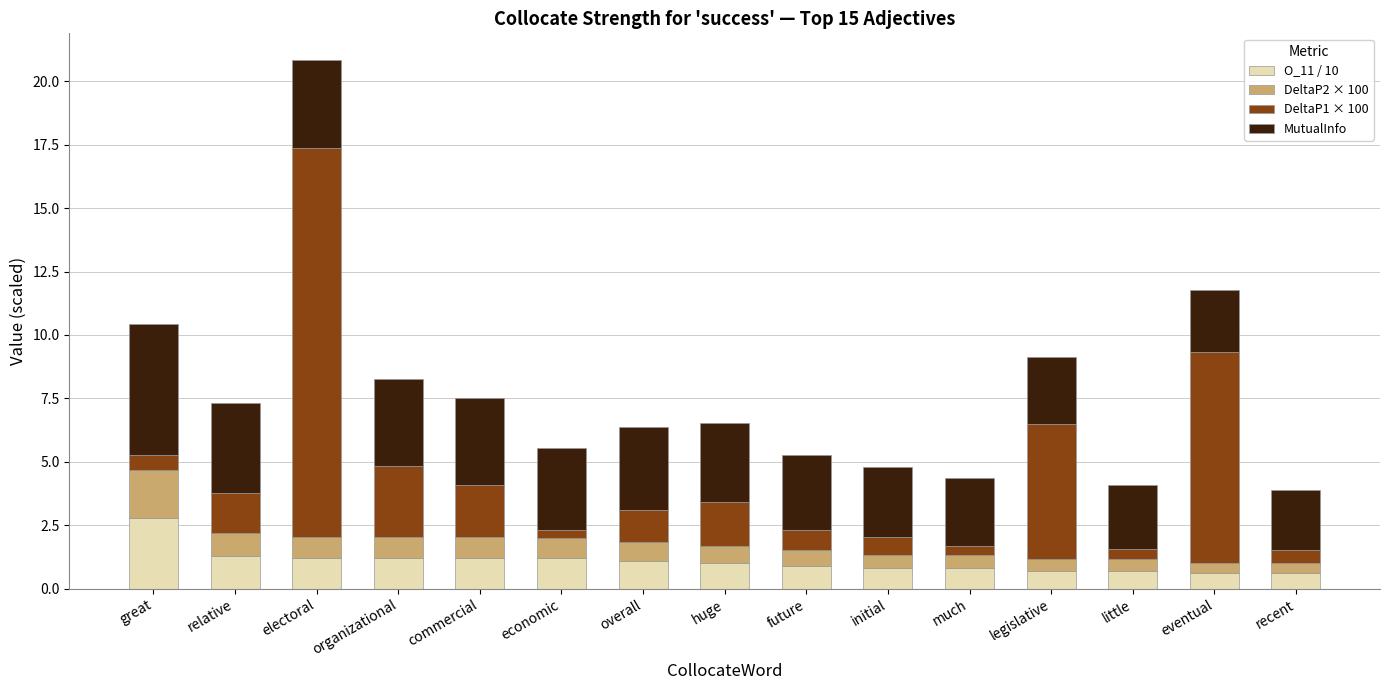

At which category is the sum across all series the highest?

electoral